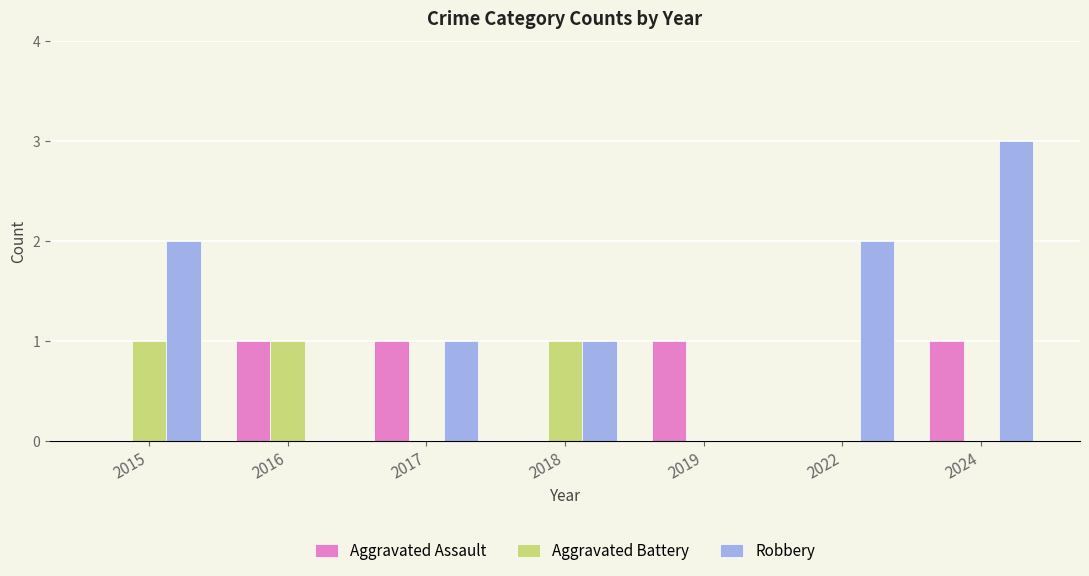

What is the greatest value displayed?

3